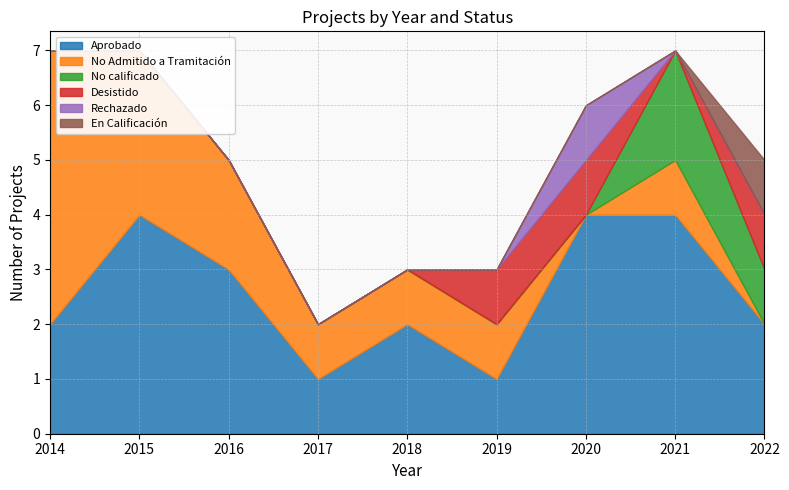

What is the sum of all Aprobado values?

23